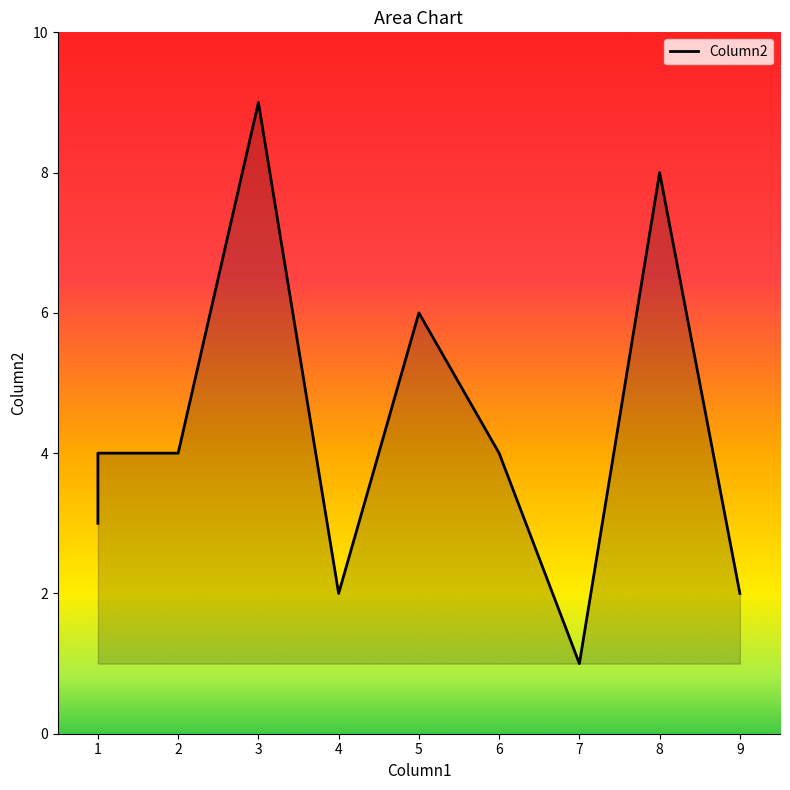

List the labels in order of value, smallest first.

7, 4, 9, 1, 1, 2, 6, 5, 8, 3